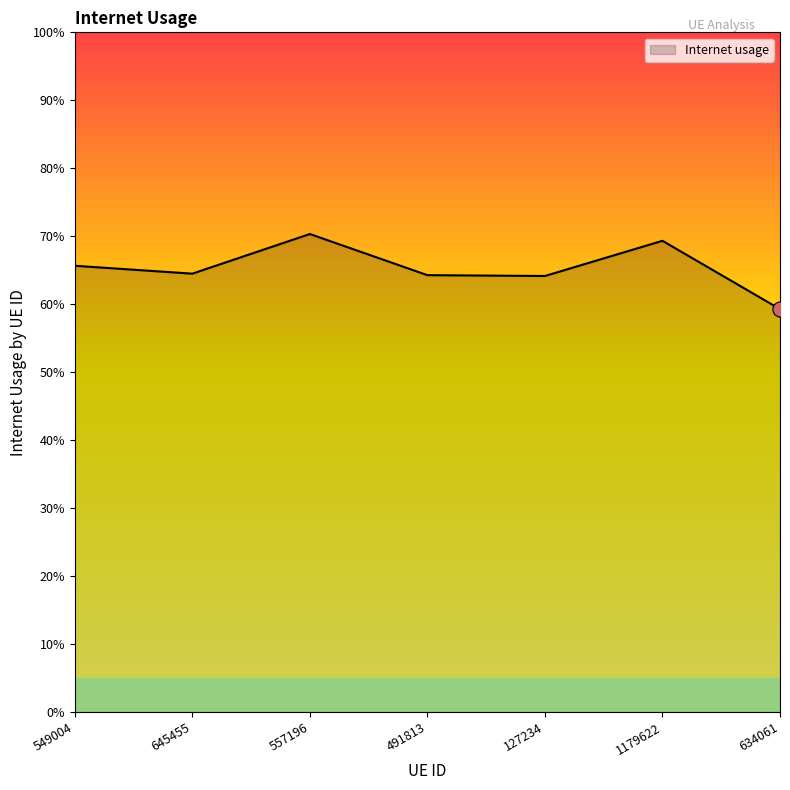

Which has a higher value, 634061 or 127234?

127234